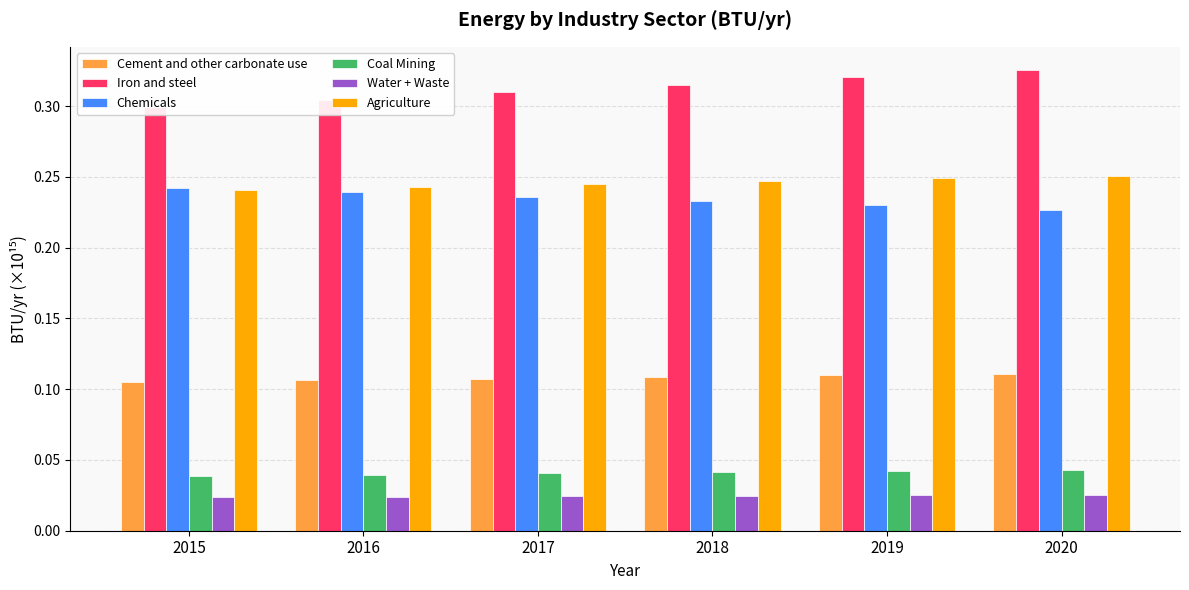

Reading left to right, list all the values displayed in this chart.

Cement and other carbonate use: 0.1	0.1	0.1	0.1	0.1	0.1
Iron and steel: 0.3	0.3	0.3	0.3	0.3	0.3
Chemicals: 0.2	0.2	0.2	0.2	0.2	0.2
Coal Mining: 0.0	0.0	0.0	0.0	0.0	0.0
Water + Waste: 0.0	0.0	0.0	0.0	0.0	0.0
Agriculture: 0.2	0.2	0.2	0.2	0.2	0.3